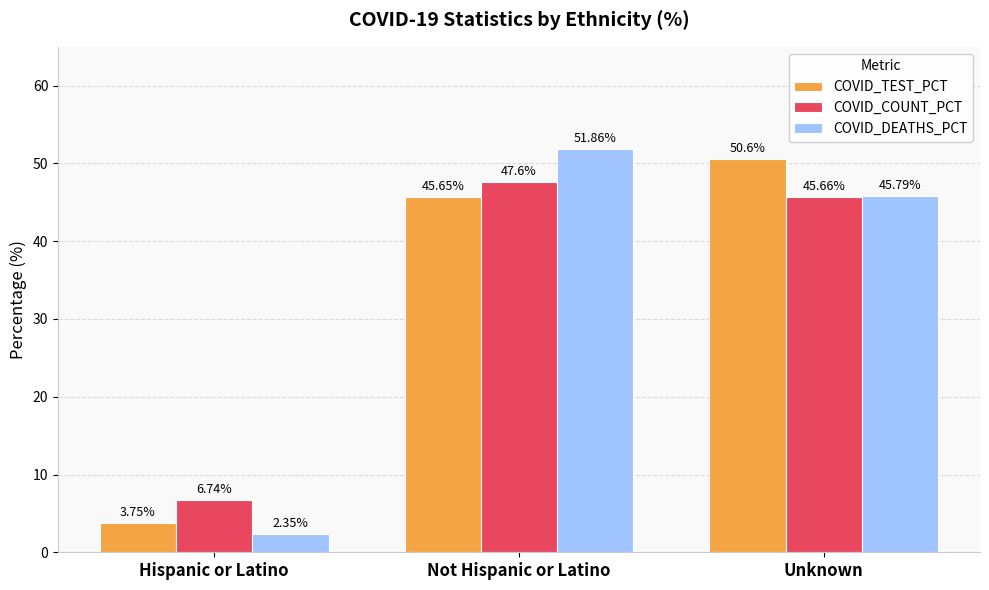

Between Hispanic or Latino and Unknown, which series saw the biggest shift?

COVID_TEST_PCT